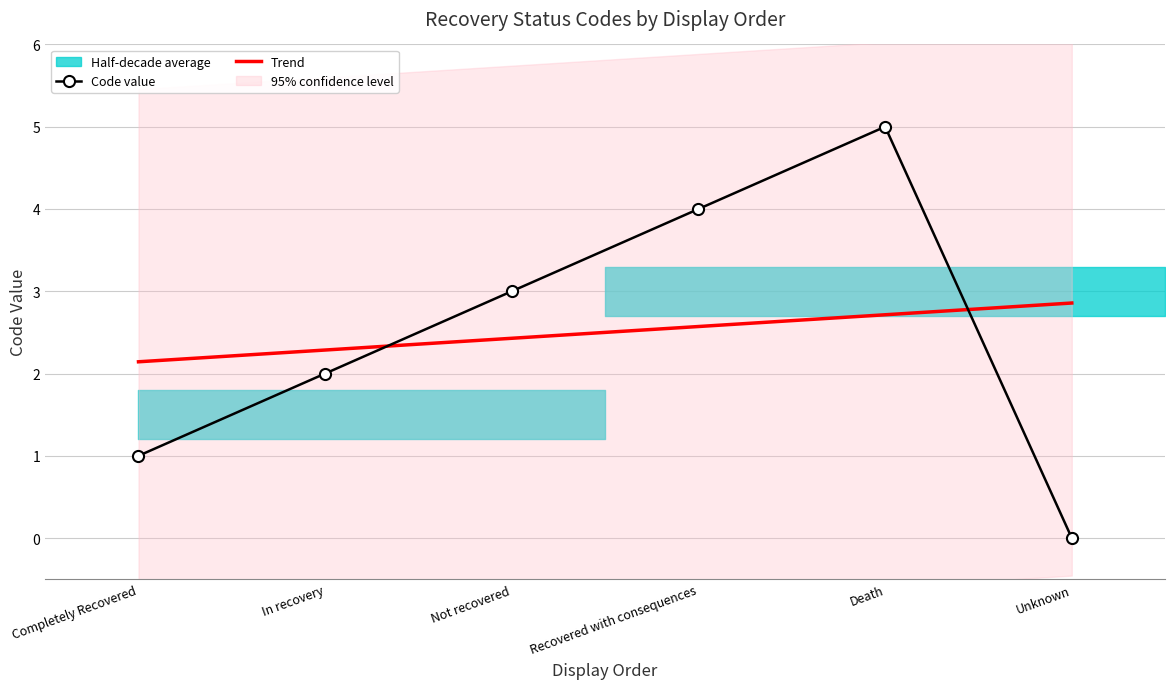

Is it true that the value at Unknown is -2?

False